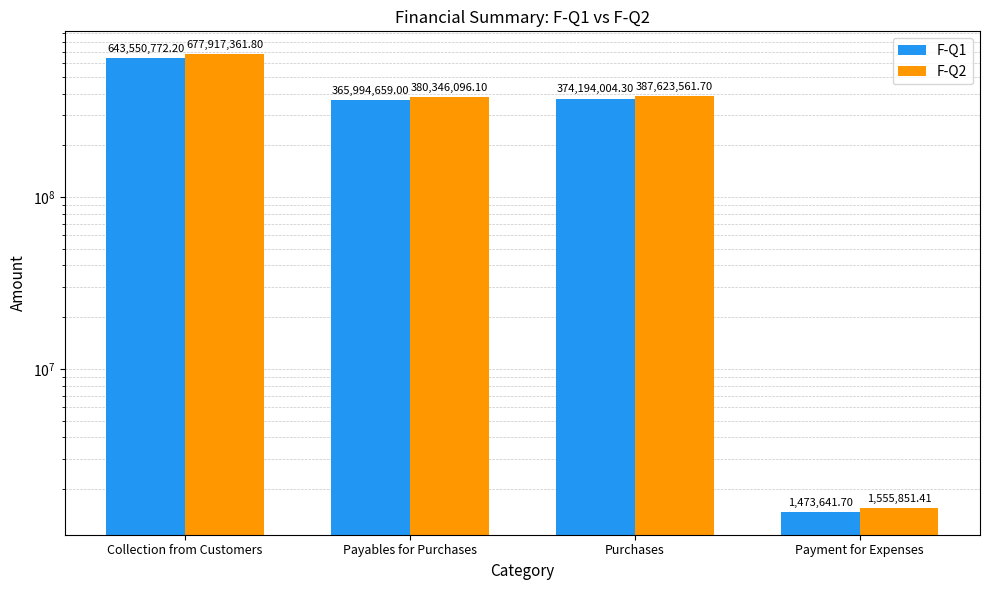

List the series in order of their overall mean, lowest first.

F-Q1, F-Q2